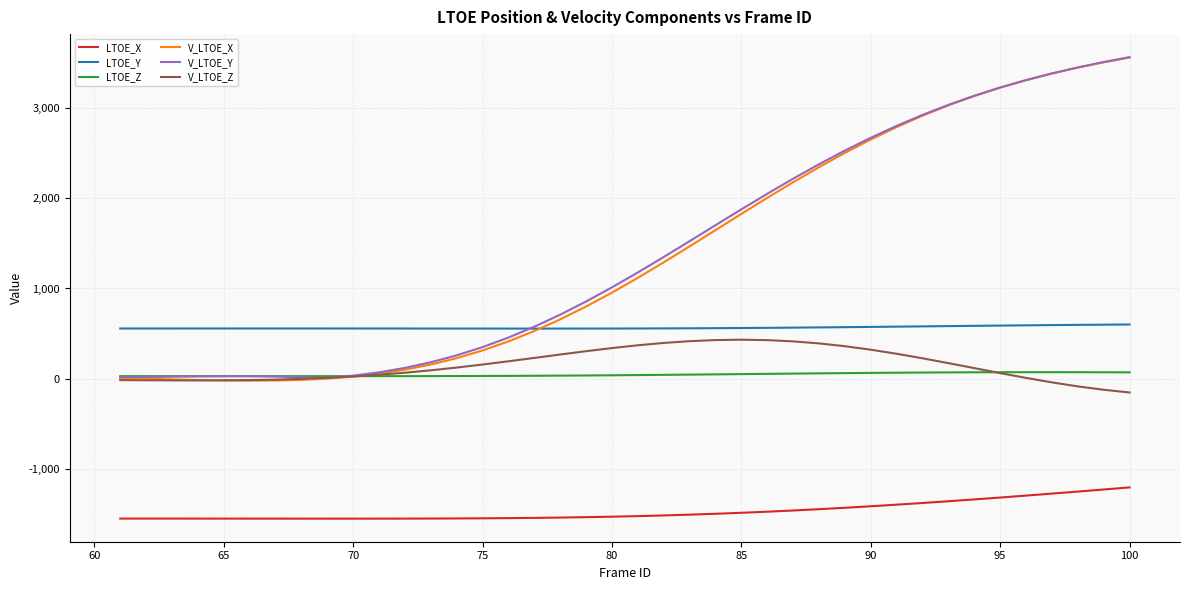

How many distinct data groups are displayed?

6